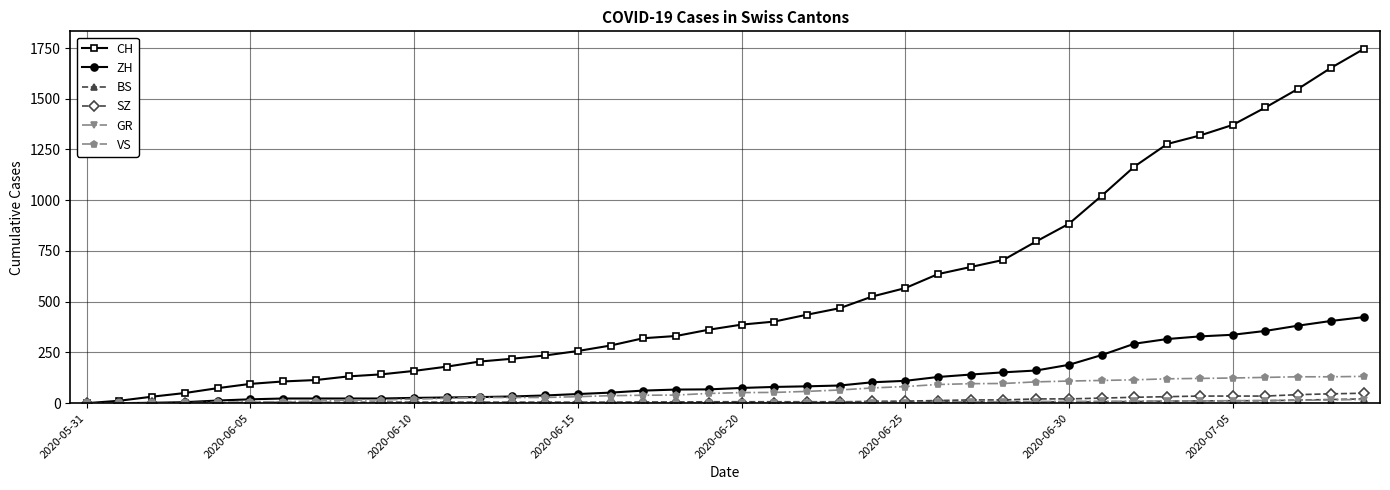

Which series has the largest range (max minus min)?

CH